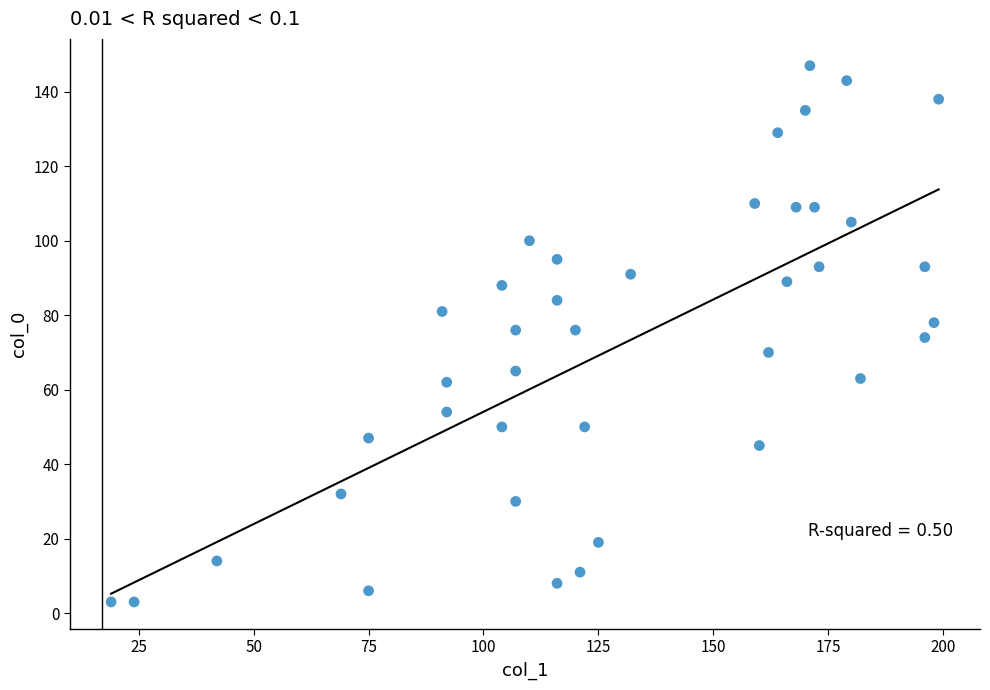

What is the range of Y values (max minus min)?

144